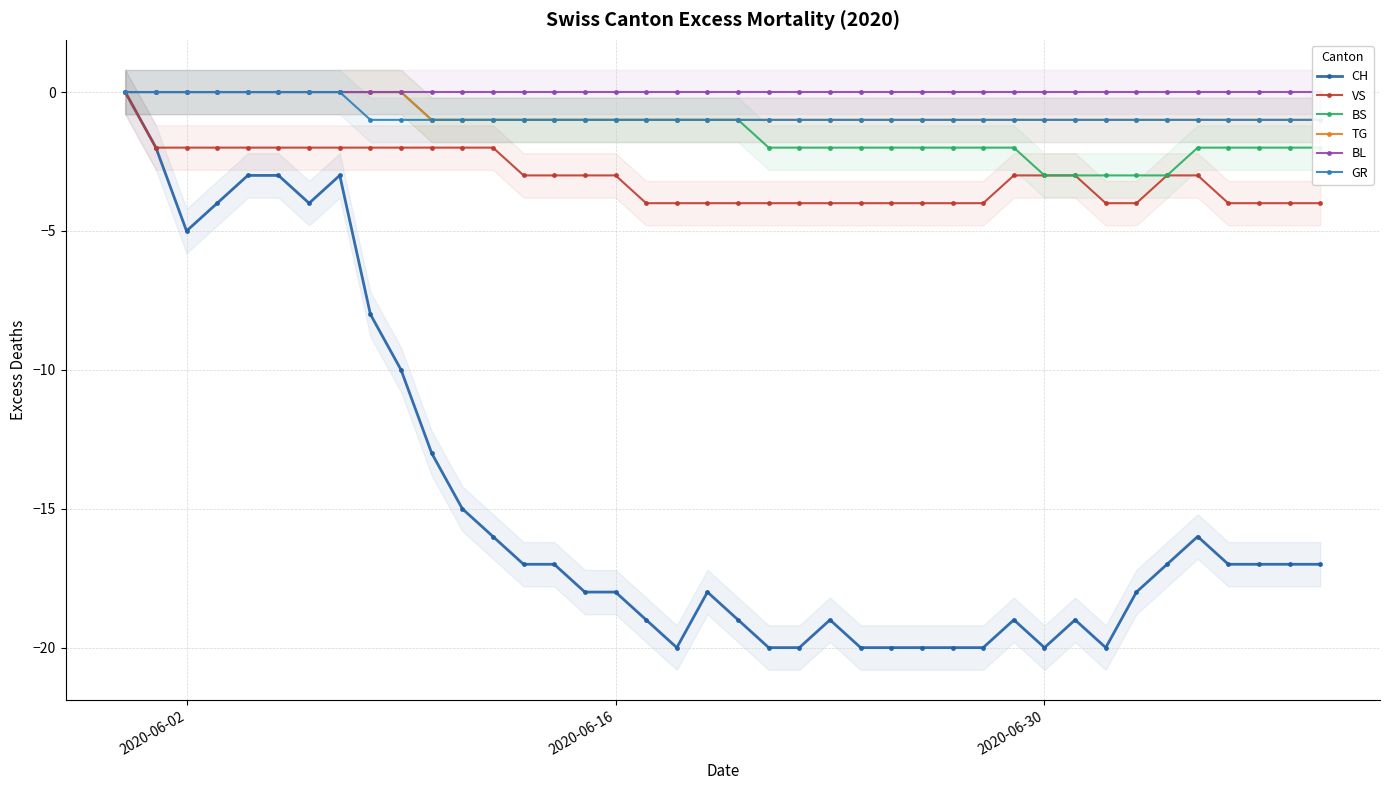

The VS series shows -3 at 2020-06-16. True or false?

True